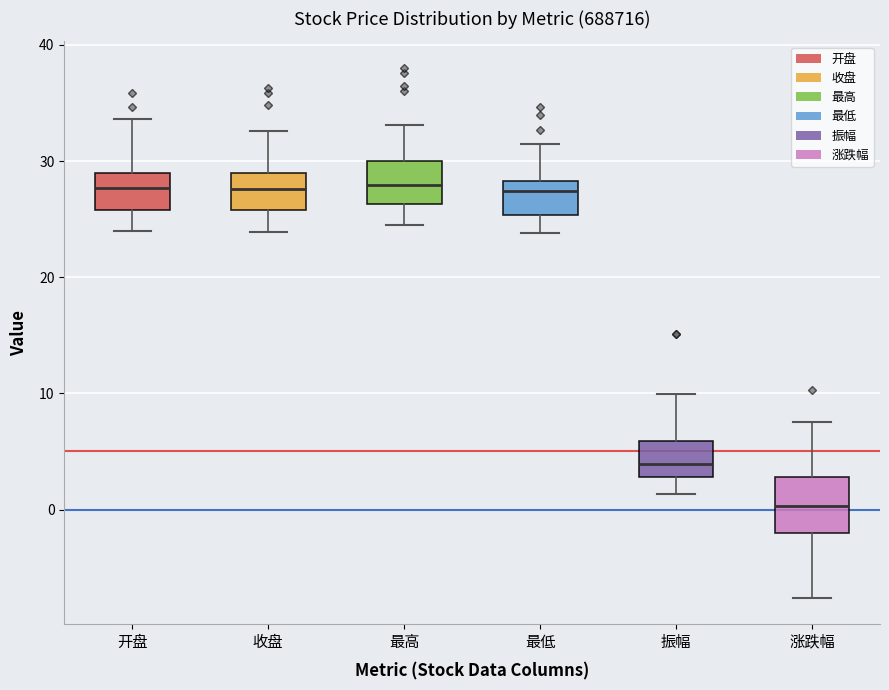

Which box is the tallest, from its lower edge to its upper edge?

涨跌幅